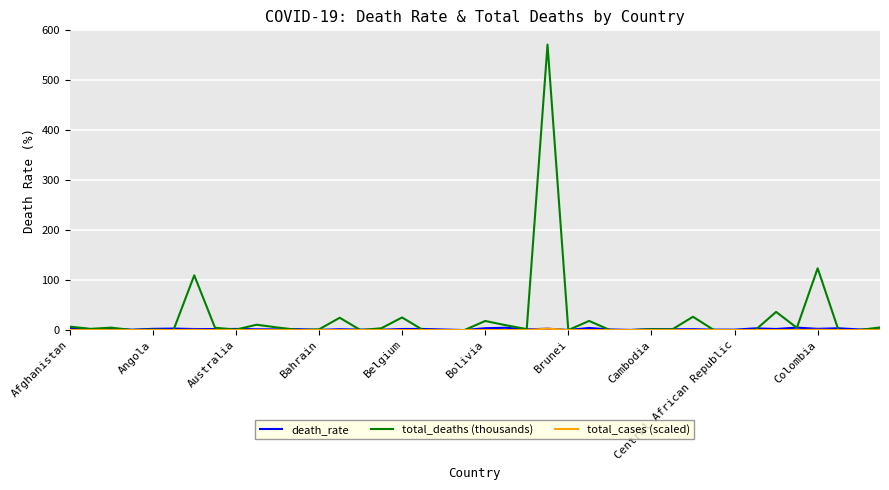

Which series has the largest range (max minus min)?

total_deaths (thousands)